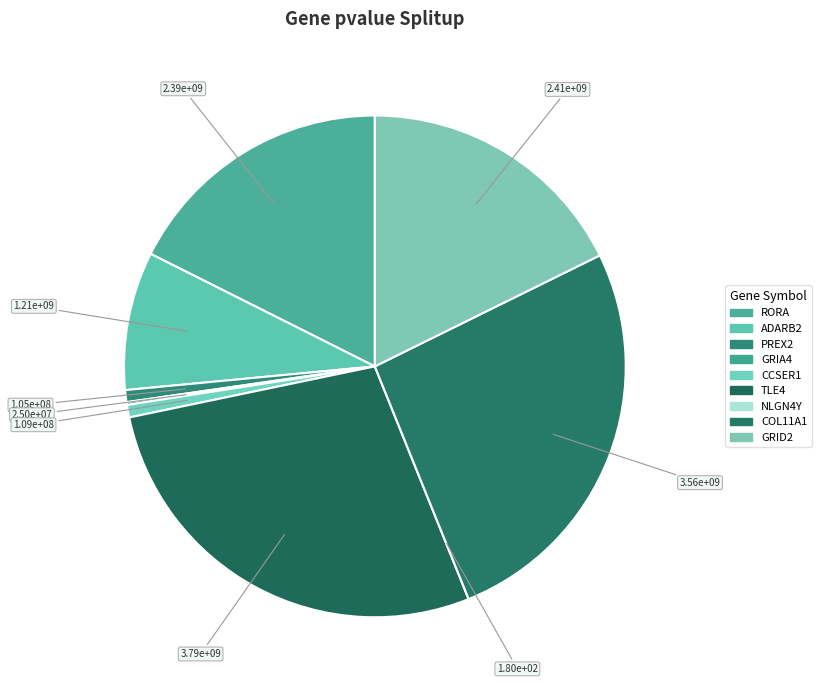

To the nearest percent, what is the combined percentage of NLGN4Y and RORA?

18%